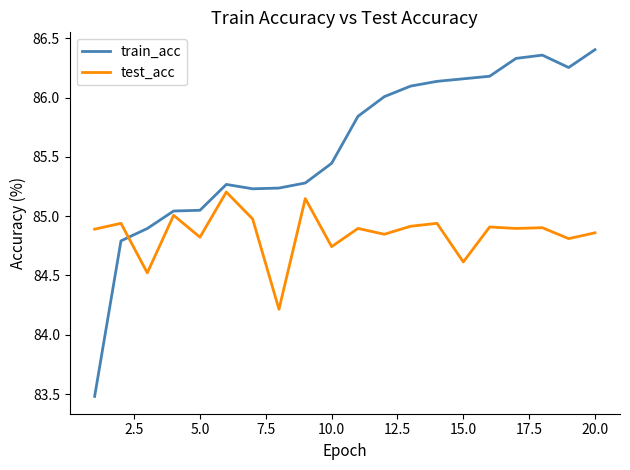

What is the minimum value for train_acc?

83.5